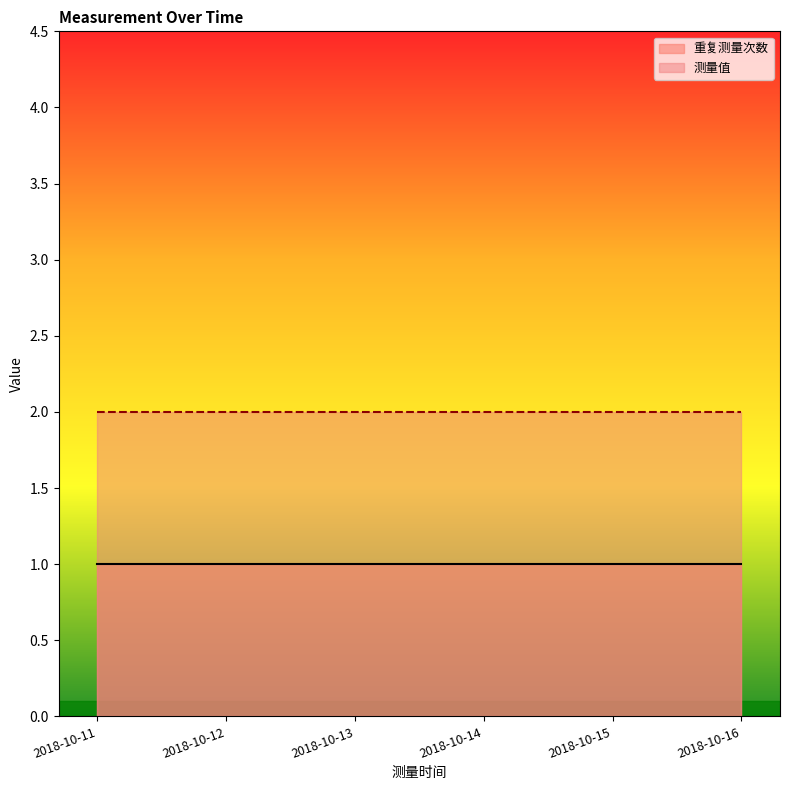

Reading left to right, what are all the values shown in this chart?

重复测量次数: 2018-10-11=1	2018-10-12=1	2018-10-13=1	2018-10-14=1	2018-10-15=1	2018-10-16=1
测量值: 2018-10-11=2	2018-10-12=2	2018-10-13=2	2018-10-14=2	2018-10-15=2	2018-10-16=2